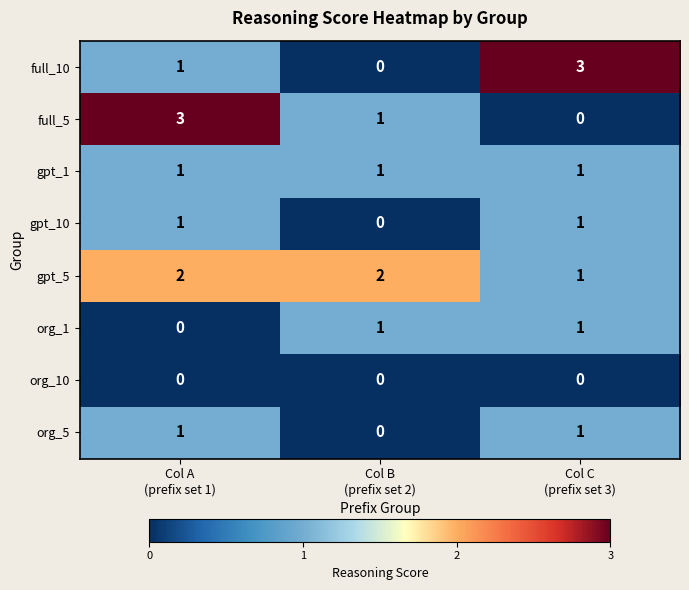

Which series has the largest total across all categories?

gpt_5